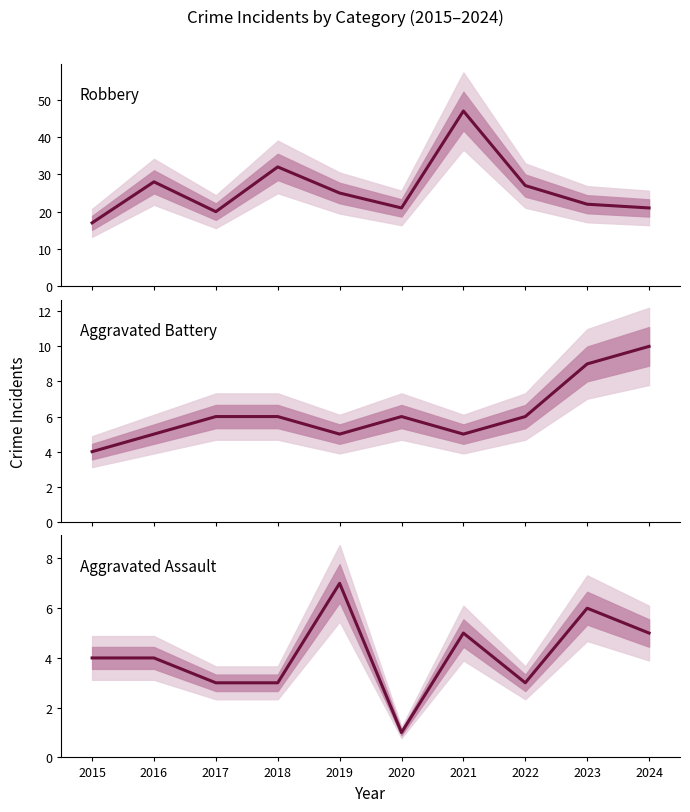

True or false: Robbery and Aggravated Battery cross at least once.

False